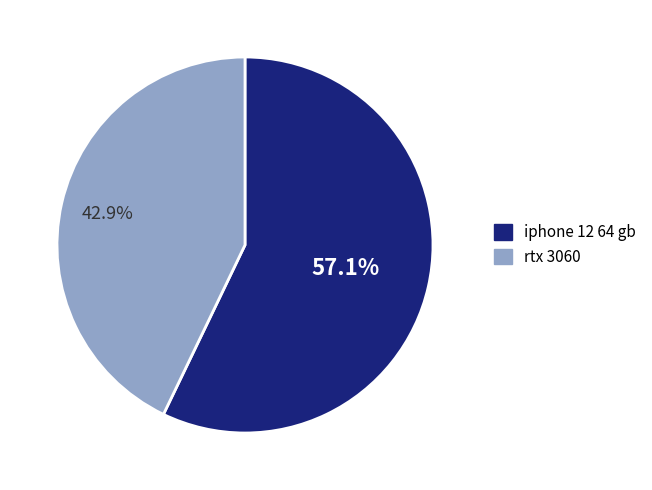

What percentage is the iphone 12 64 gb slice, to the nearest percent?

57%